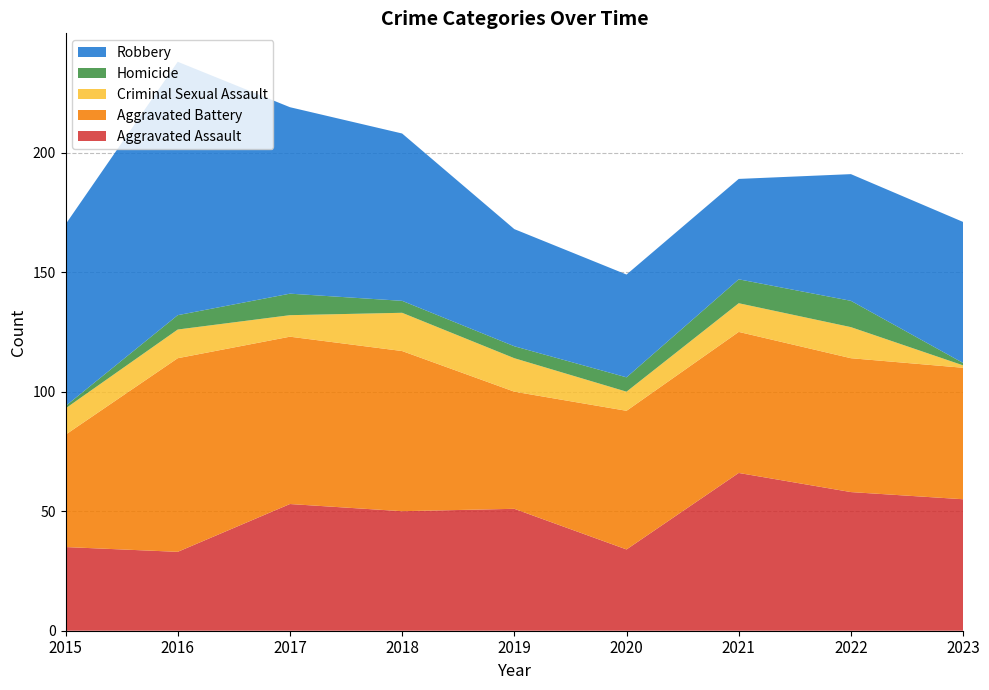

Reading left to right, transcribe all the data shown in this chart.

Aggravated Assault: 2015=35	2016=33	2017=53	2018=50	2019=51	2020=34	2021=66	2022=58	2023=55
Aggravated Battery: 2015=47	2016=81	2017=70	2018=67	2019=49	2020=58	2021=59	2022=56	2023=55
Criminal Sexual Assault: 2015=11	2016=12	2017=9	2018=16	2019=14	2020=8	2021=12	2022=13	2023=1
Homicide: 2015=1	2016=6	2017=9	2018=5	2019=5	2020=6	2021=10	2022=11	2023=1
Robbery: 2015=76	2016=106	2017=78	2018=70	2019=49	2020=43	2021=42	2022=53	2023=59